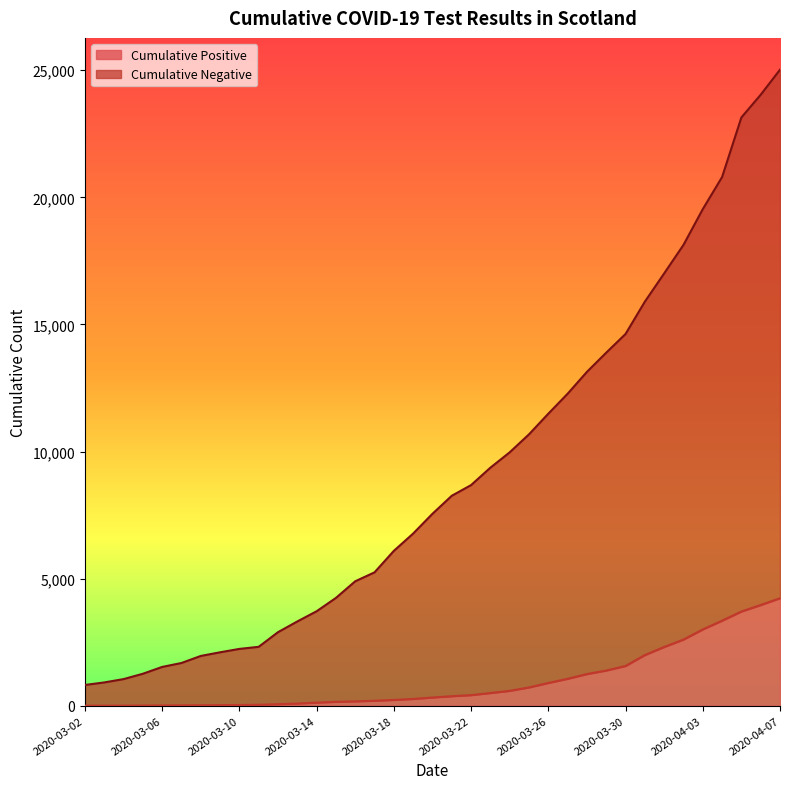

True or false: Cumulative Positive and Cumulative Negative cross at least once.

False